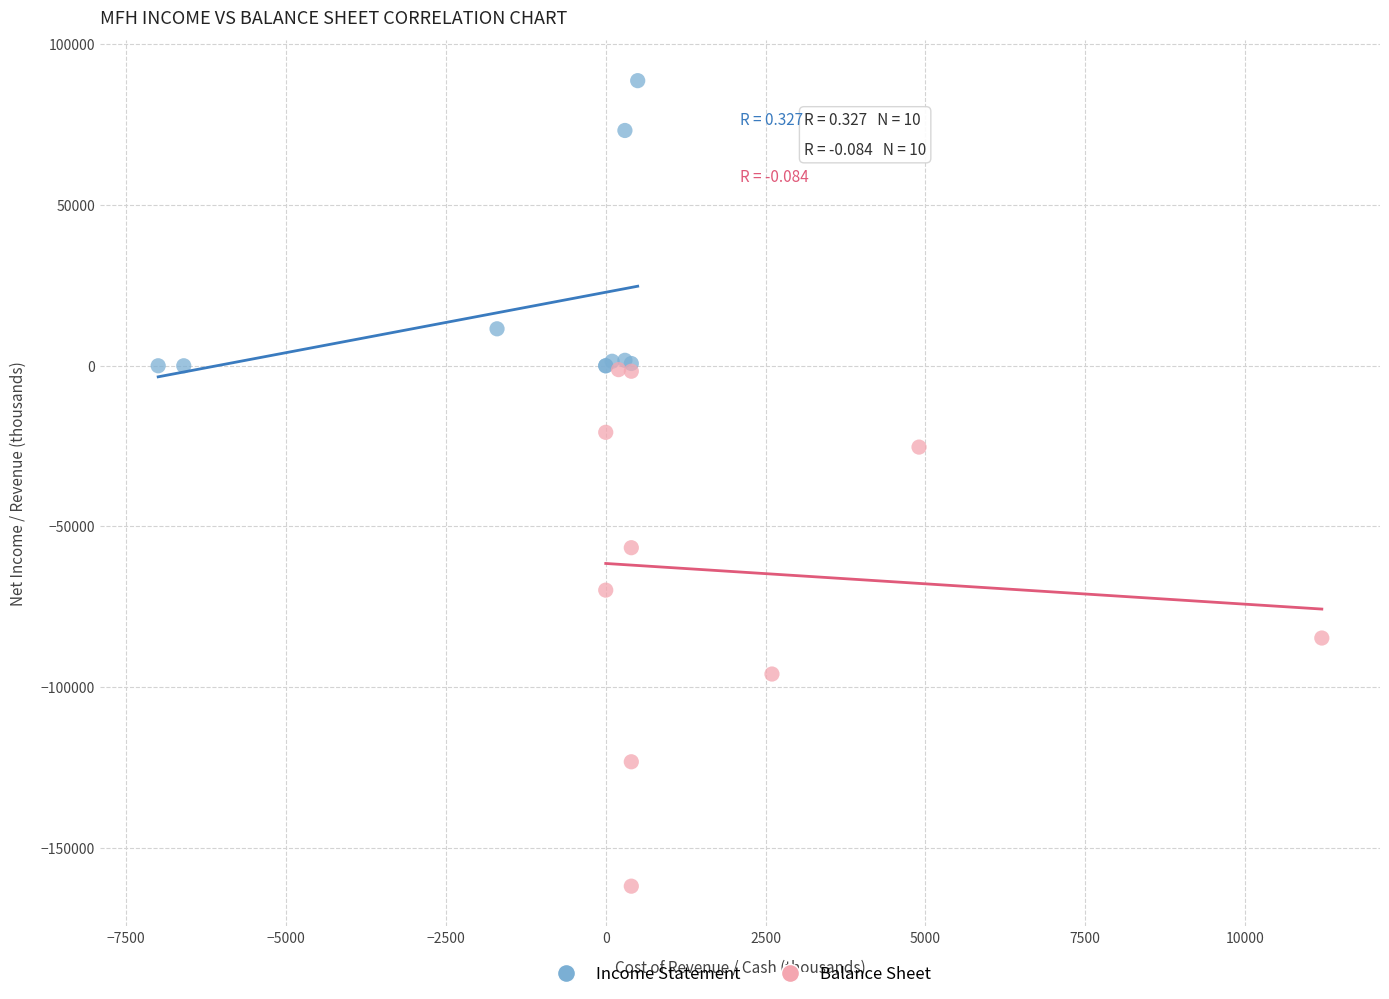

Which series contains the highest Y value?

Income Statement